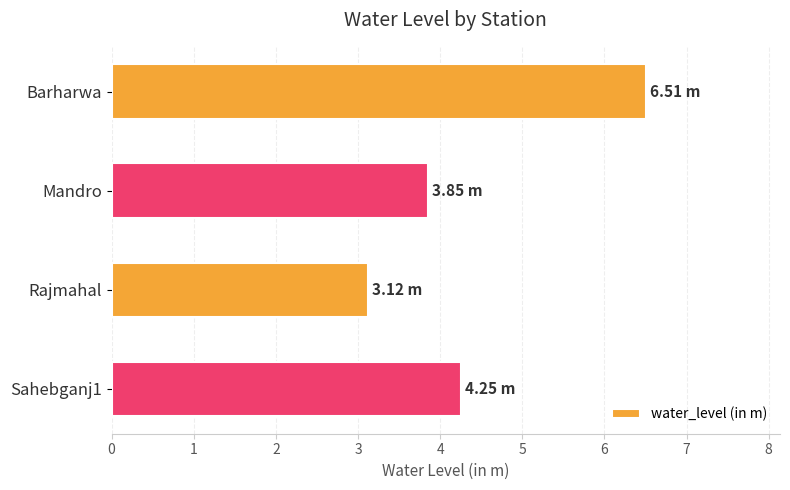

What is the ratio of the value at Mandro to the value at Sahebganj1?

0.9